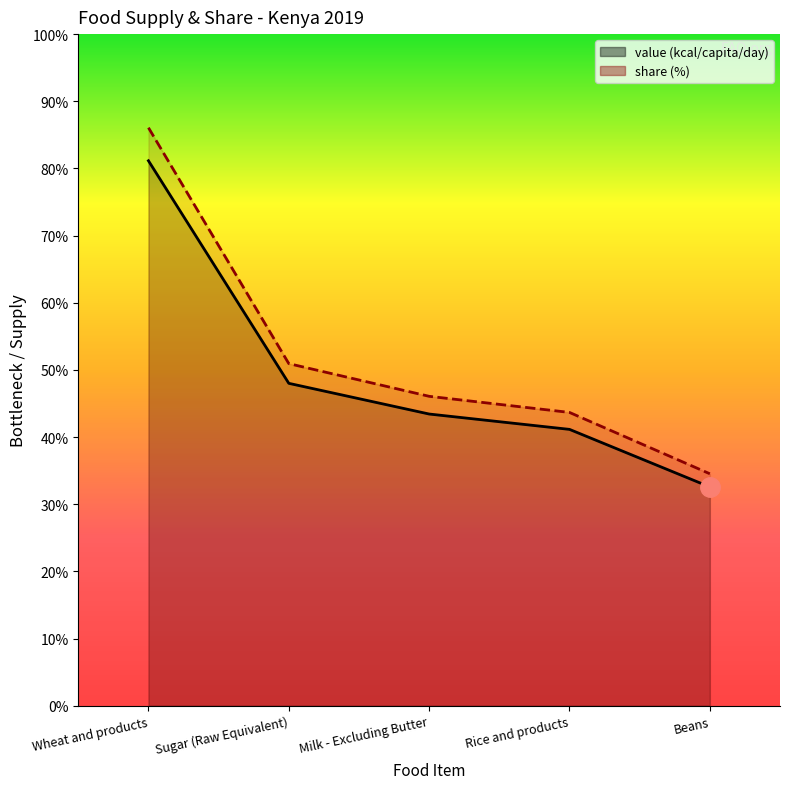

How many data points does each series have?

5